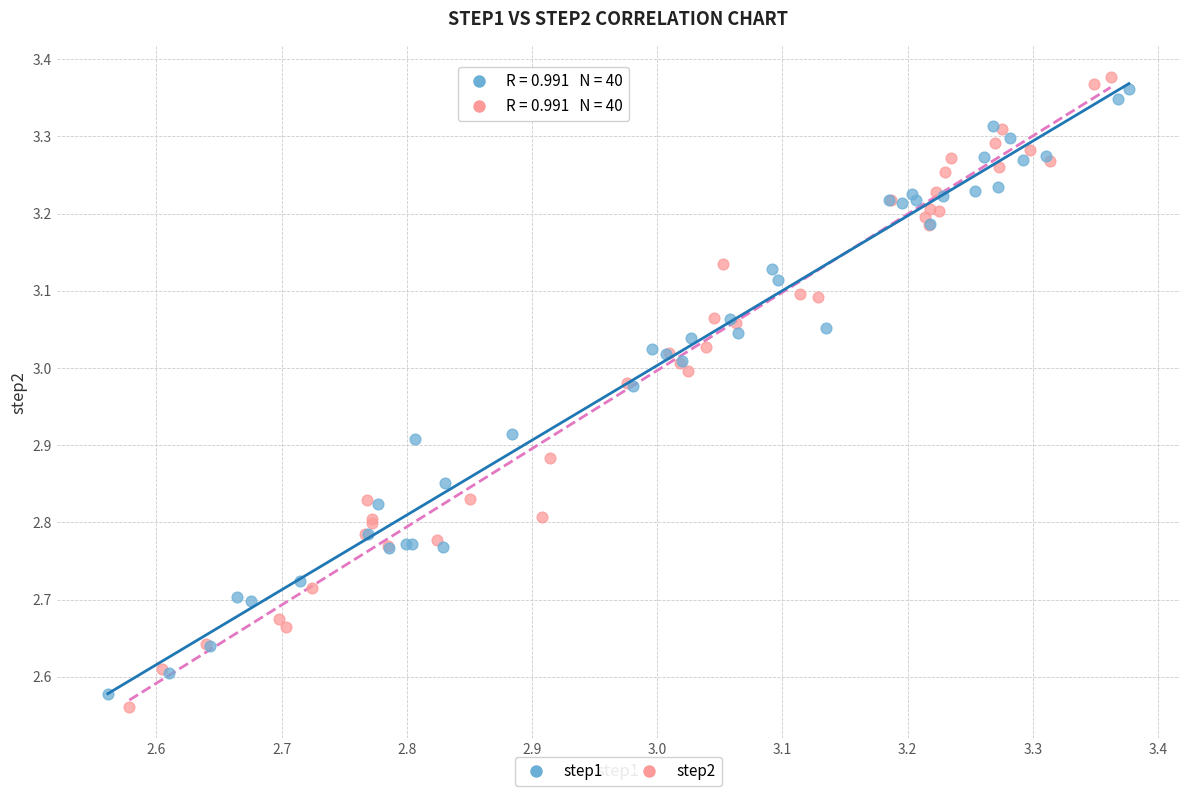

Which series has the largest Y range (max minus min)?

step2